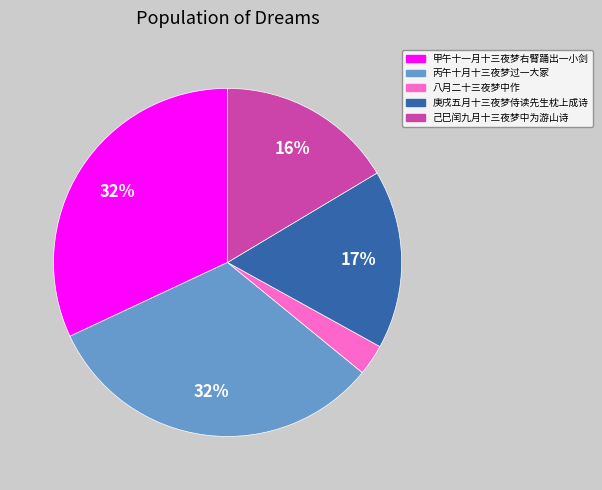

To the nearest percent, what percentage of the pie is 己巳闰九月十三夜梦中为游山诗?

16%